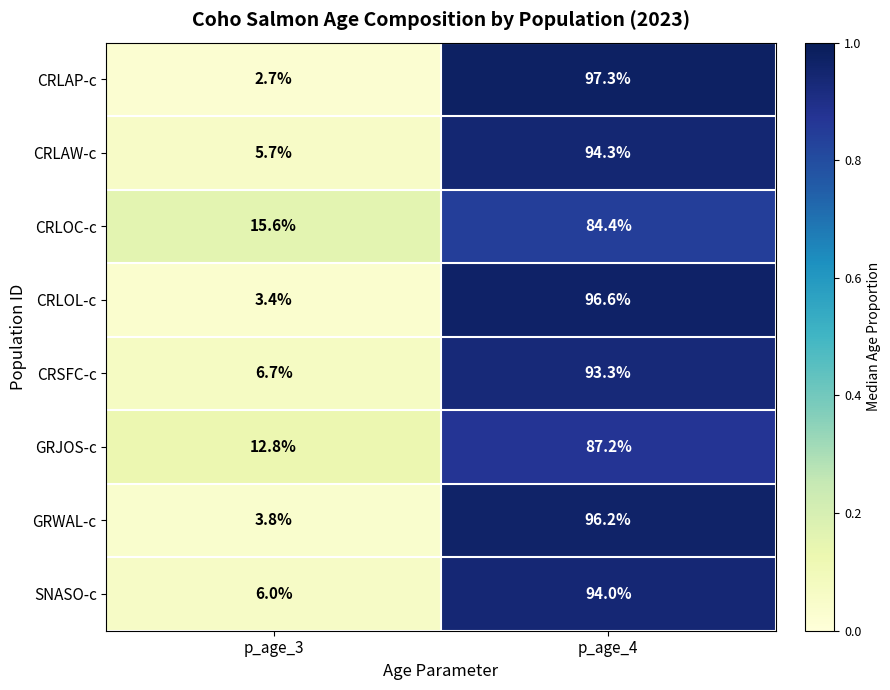

Is the value of GRJOS-c at p_age_3 greater than the value of CRLOL-c at p_age_4?

No